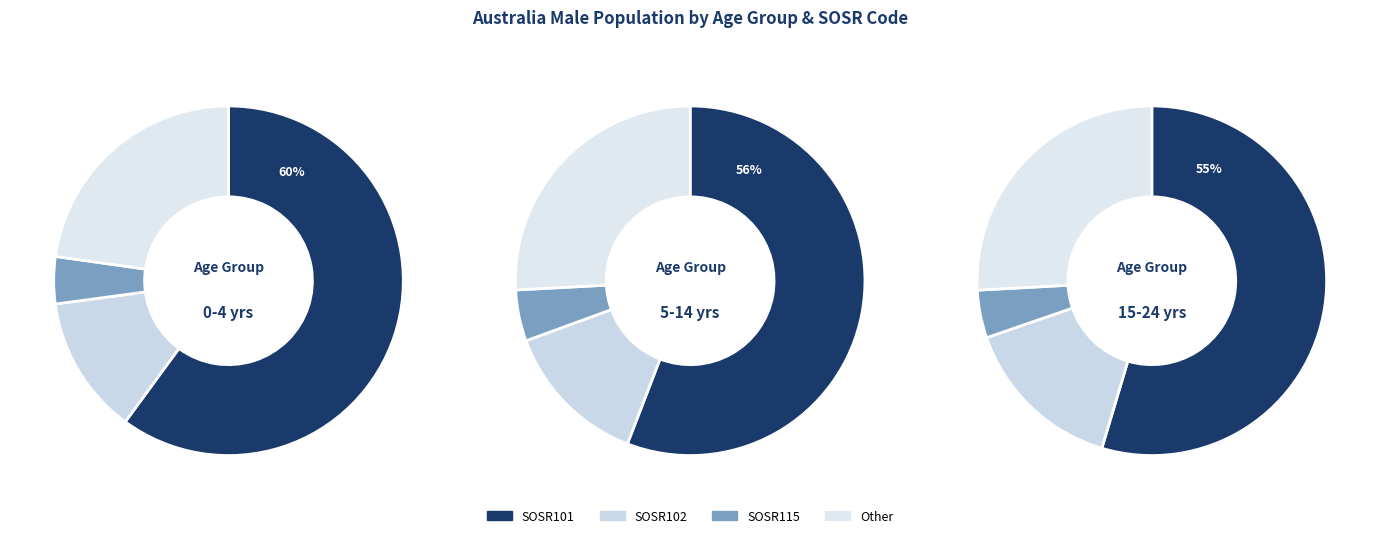

Which category has the biggest portion of the pie?

SOSR101